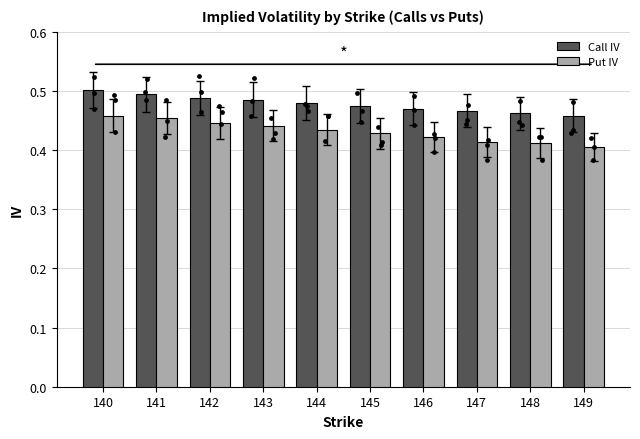

Which series reaches the maximum Y coordinate?

Call IV